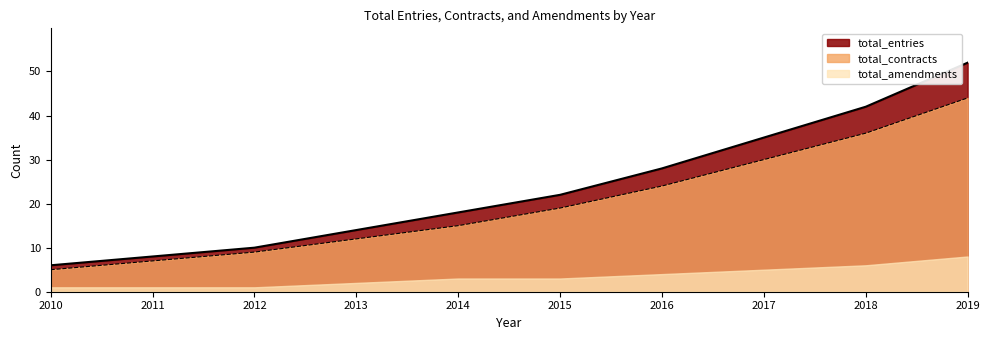

What is the value of the total_entries point at the 3rd from the left?

10